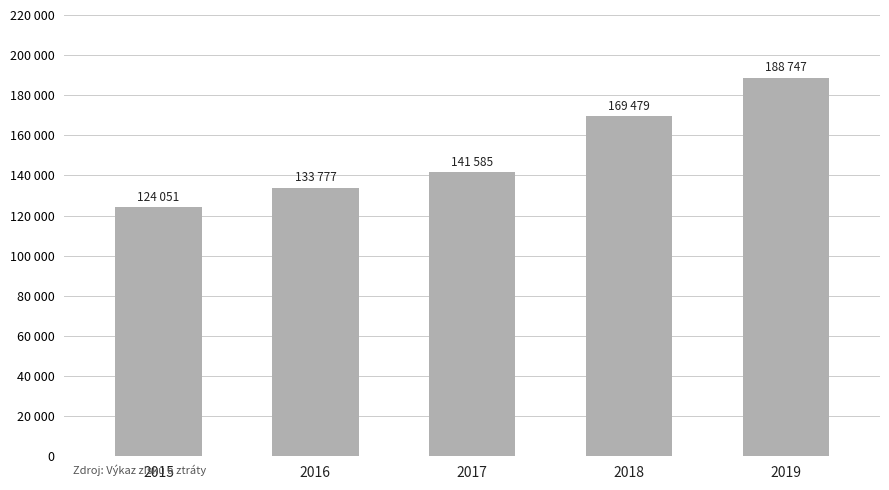

Rank the categories by value from highest to lowest.

2019, 2018, 2017, 2016, 2015